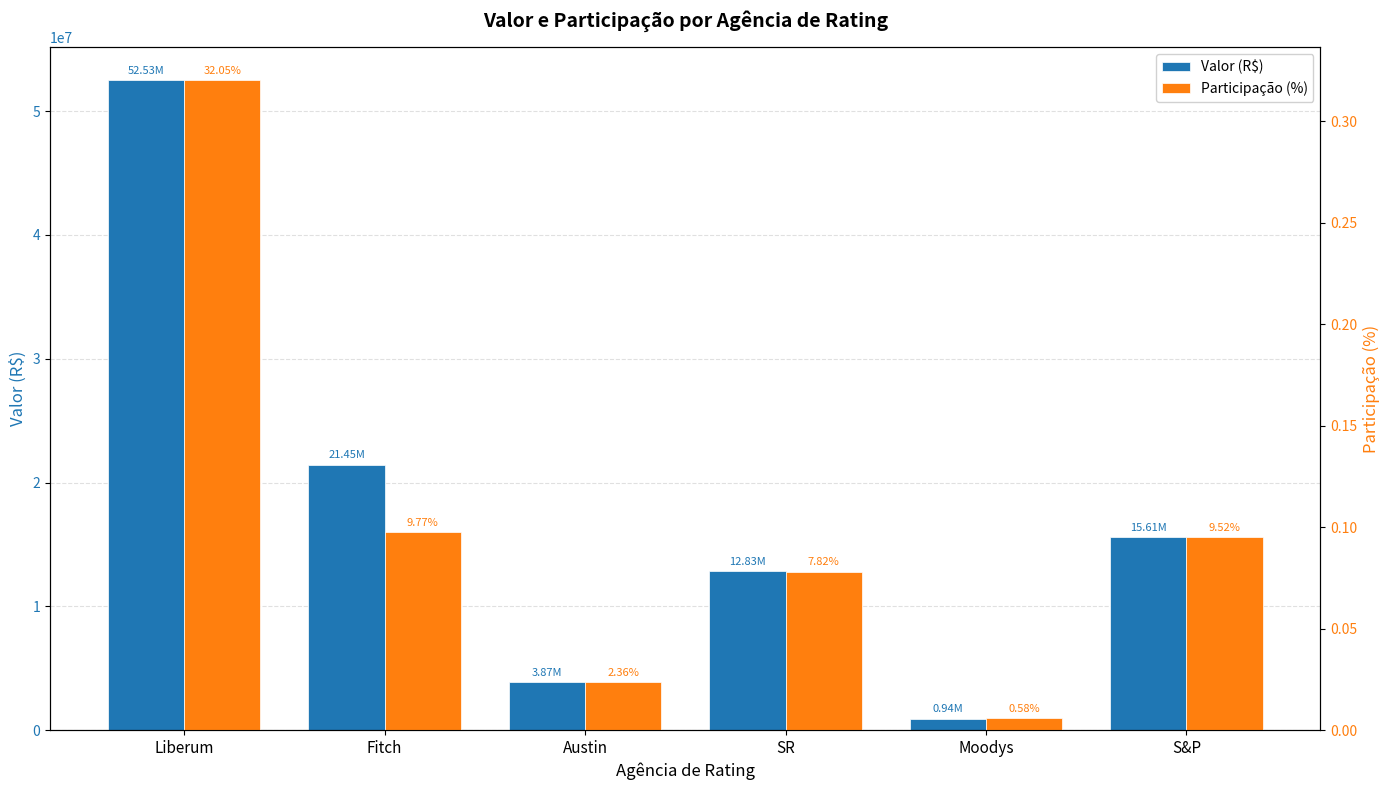

How many data points in Valor (R$) are less than 15606510?

3